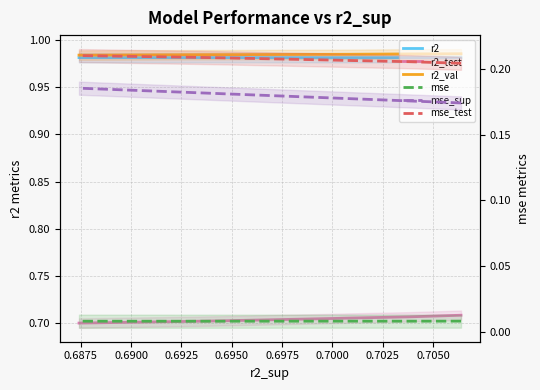

What is the highest value of the r2_test series?

0.7